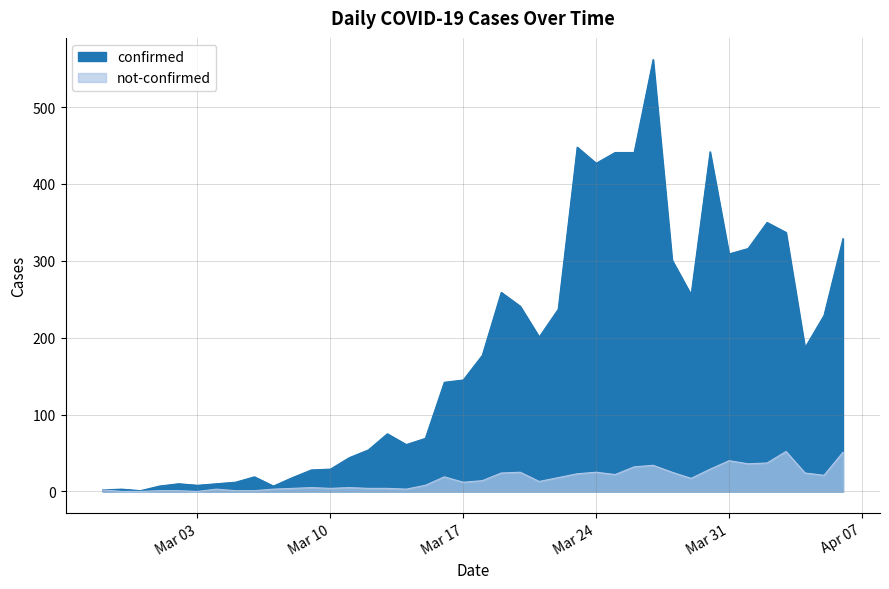

What position from the right is 2020-03-23?

15